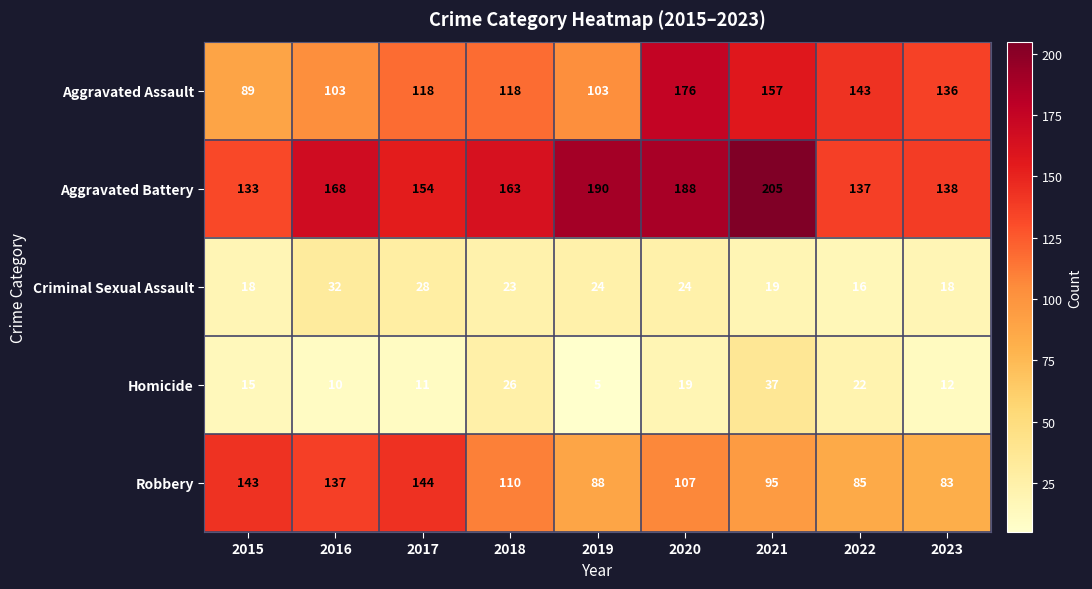

The Aggravated Assault series shows 159 at 2015. True or false?

False